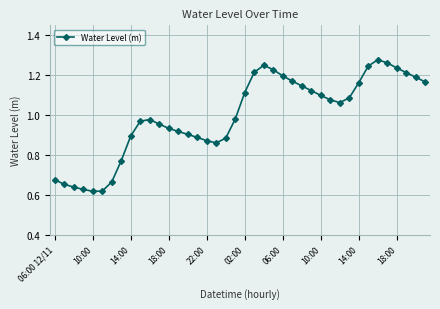

True or false: there are more than 1 points higher than both neighbors.

True